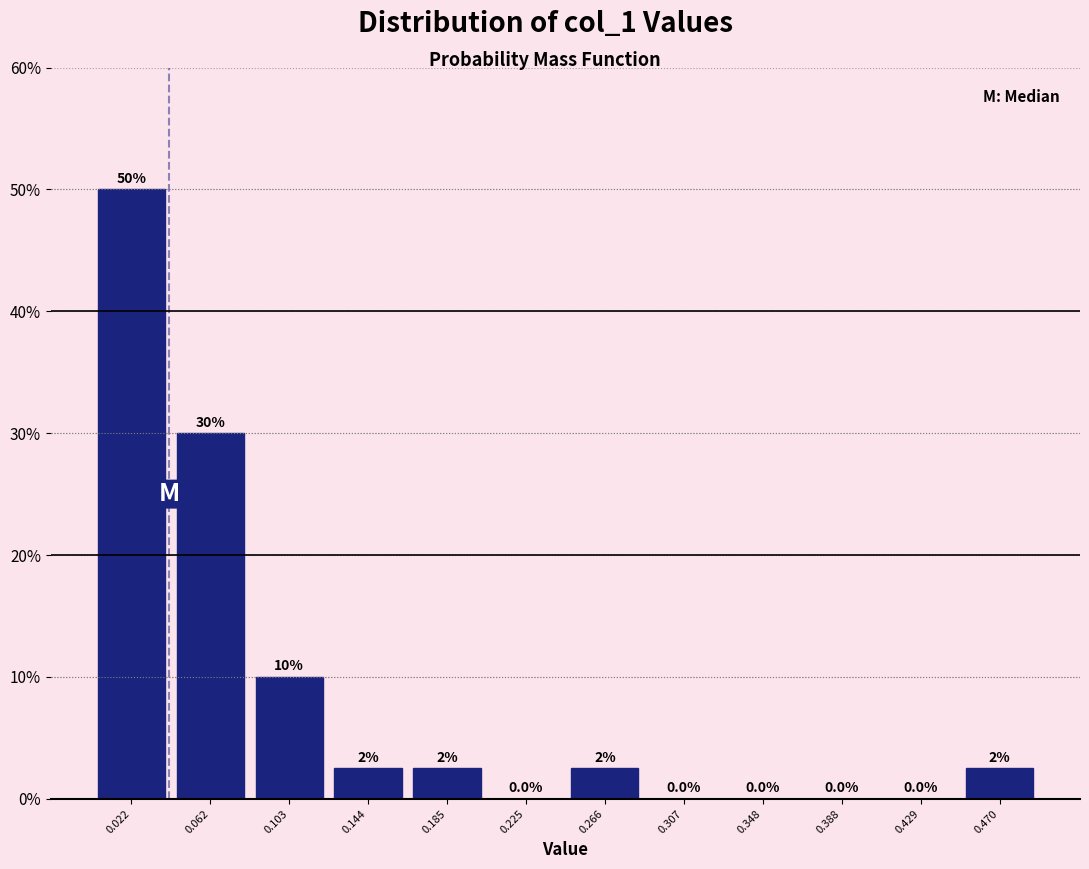

Over which range of the x-axis is the bar tallest?

0.000 to 0.040